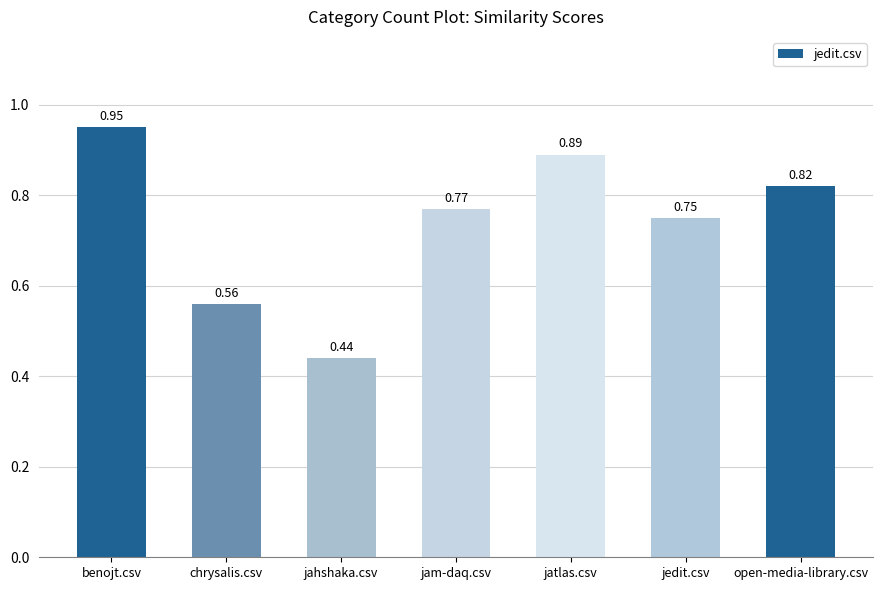

What is the label of the 2nd bar from the left?

chrysalis.csv